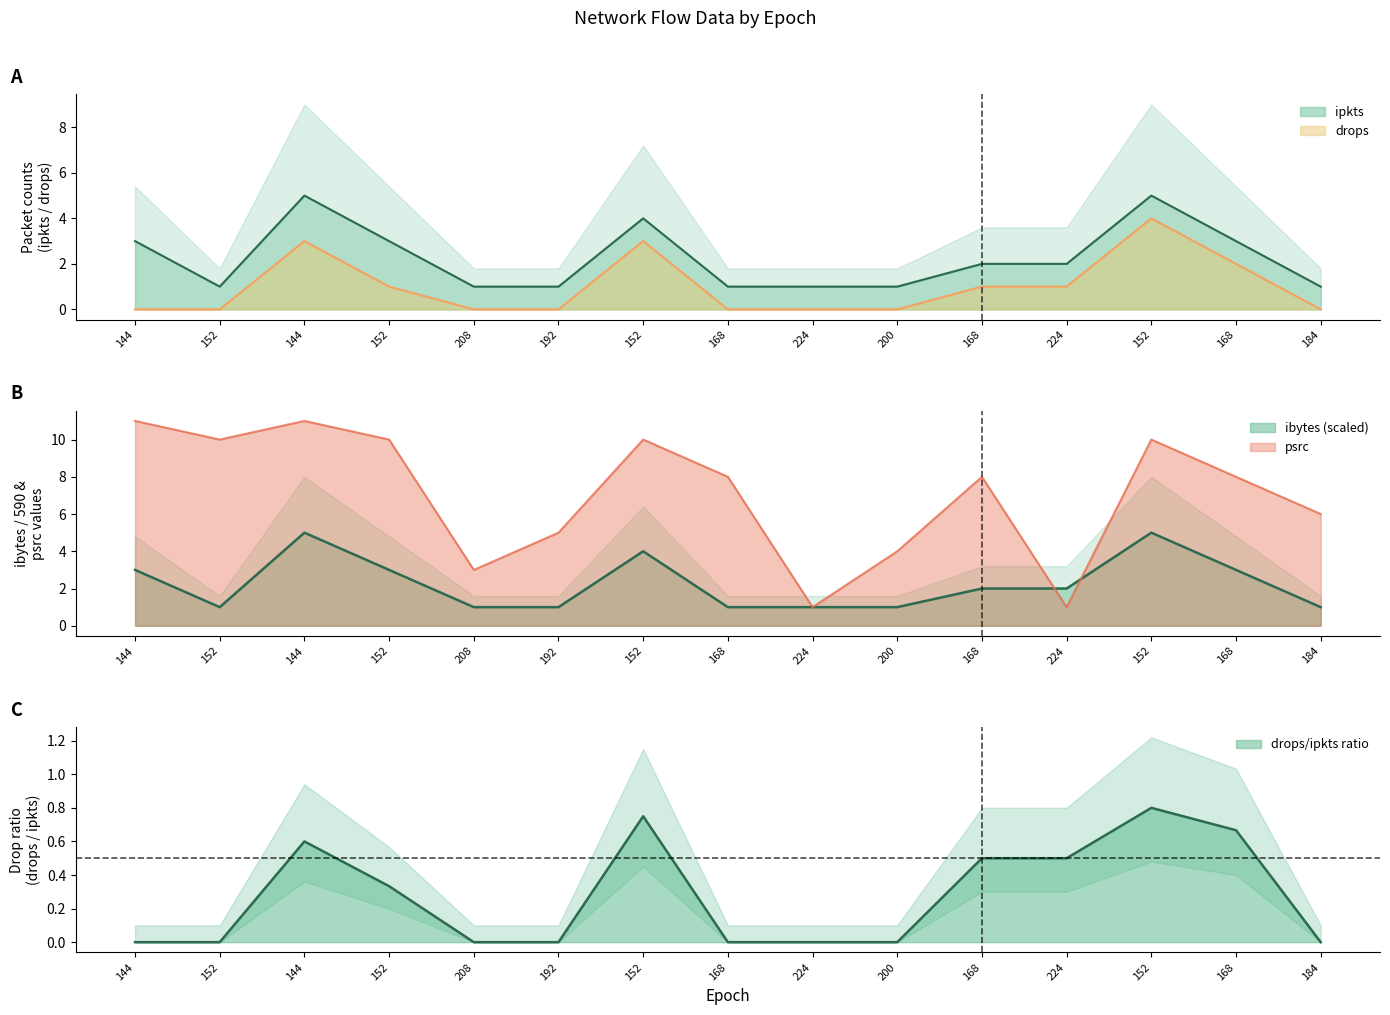

What is the value of the ibytes point at the 10th from the left?

1